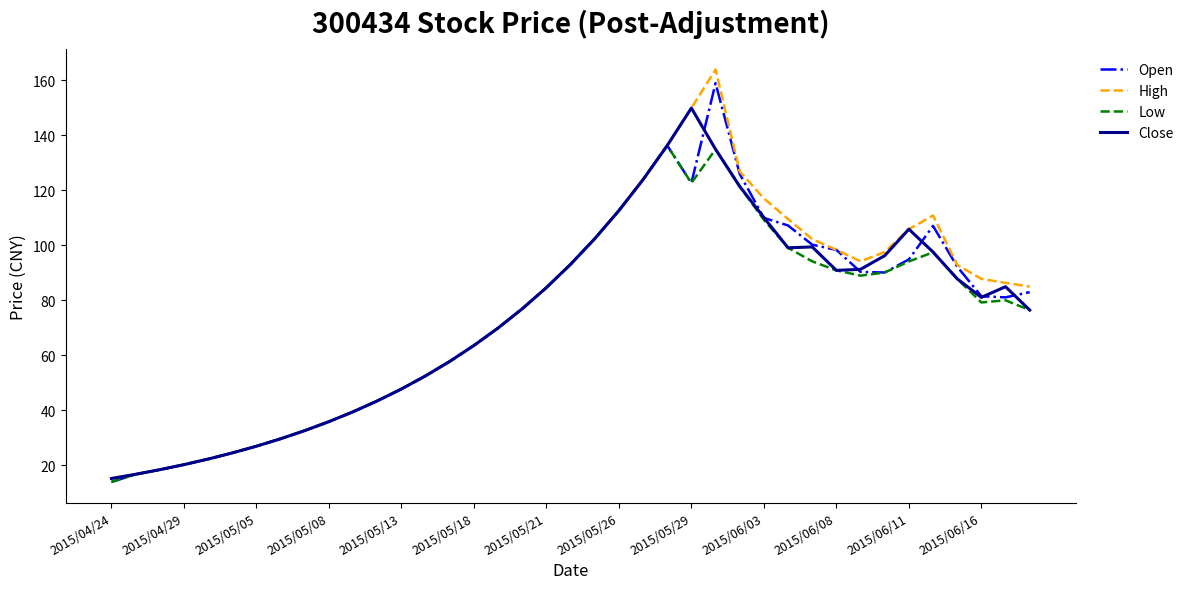

Count the number of data series in this chart.

4